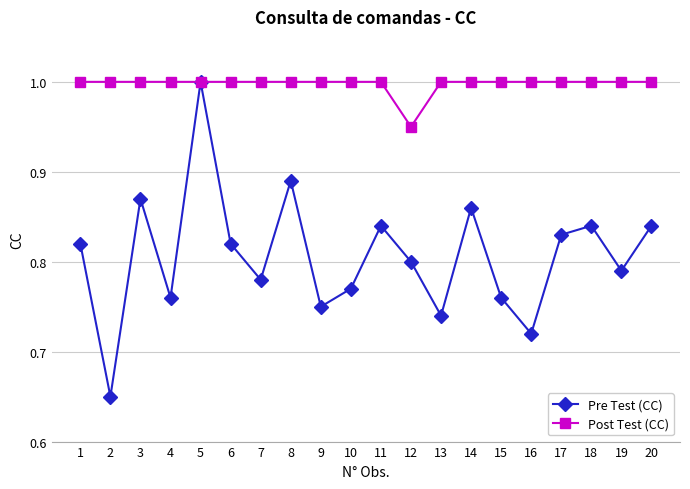

What is the value of the Pre Test (CC) point at the 5th from the left?

1.0